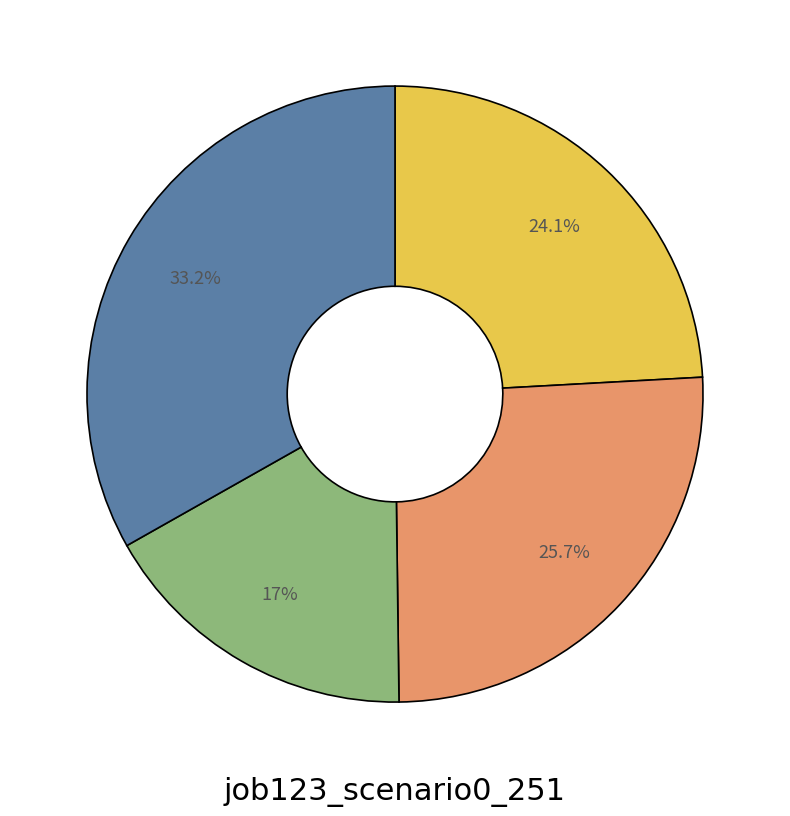

Does any single category account for the majority?

No